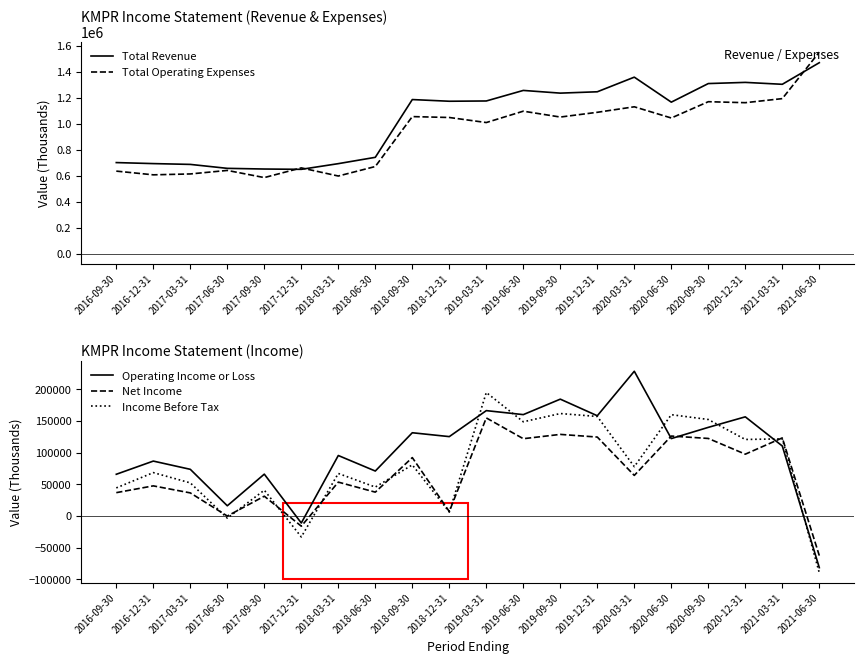

Does the chart display data point markers on the line(s)?

No